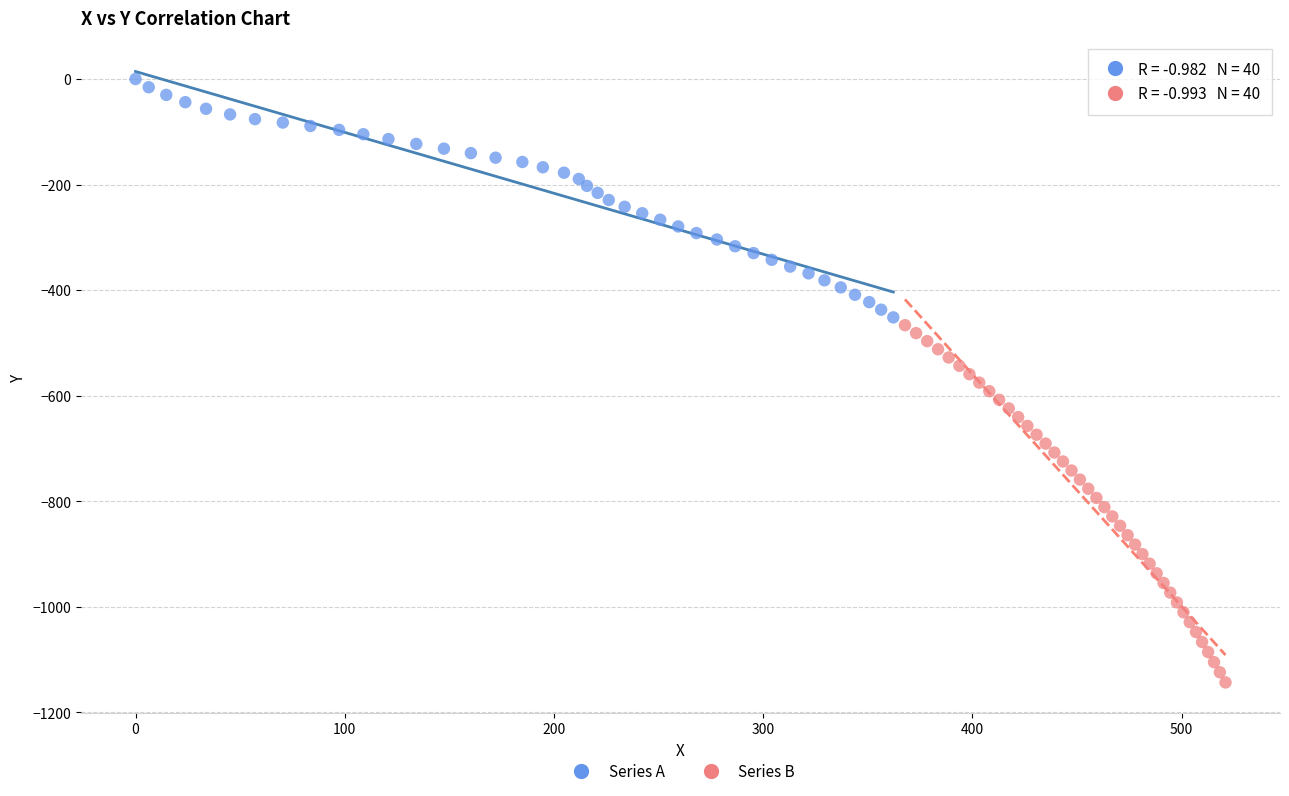

Which series reaches the minimum Y coordinate?

Series B